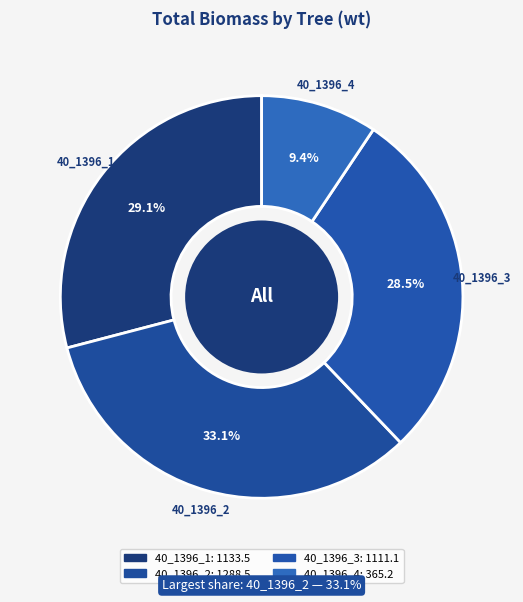

Combined, do 40_1396_3 and 40_1396_1 account for over 50%?

Yes